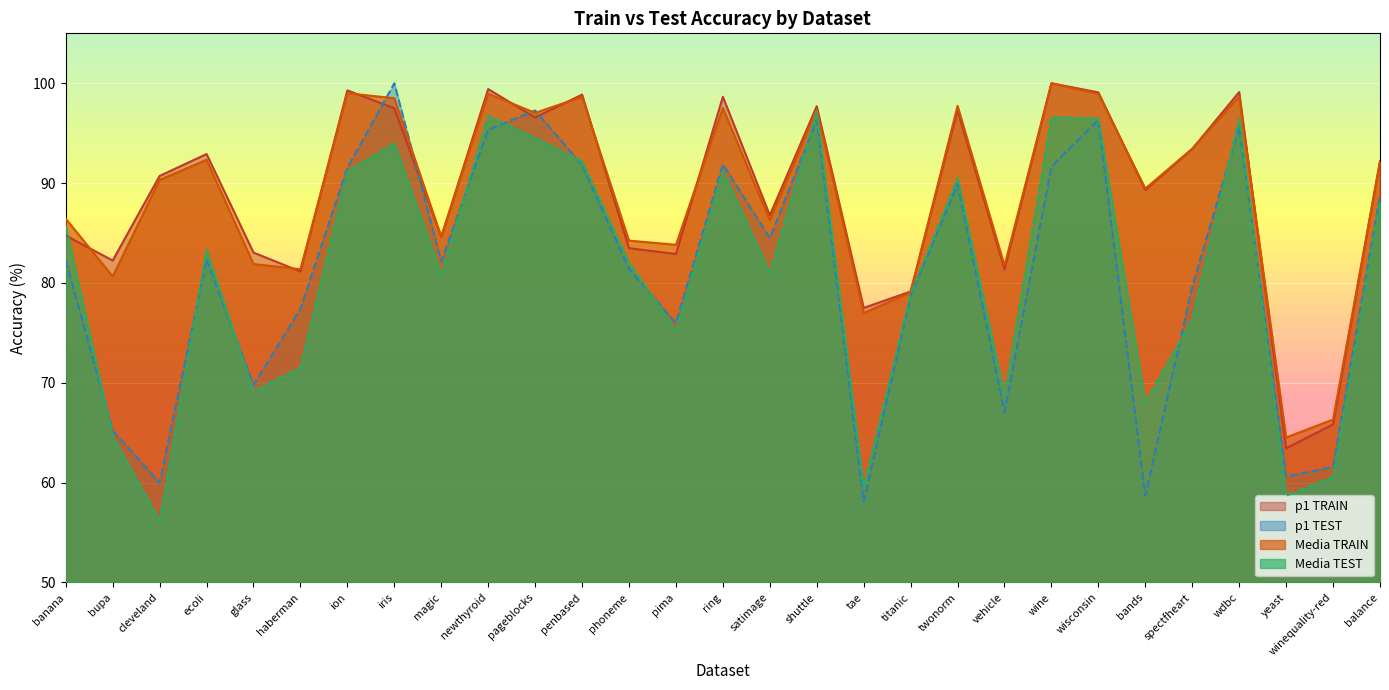

Does the chart display data point markers on the line(s)?

No